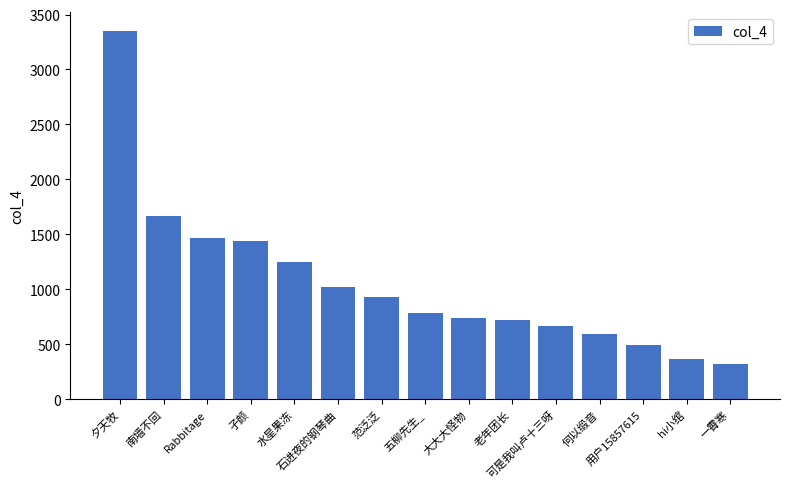

What is the sum of all values?

15800